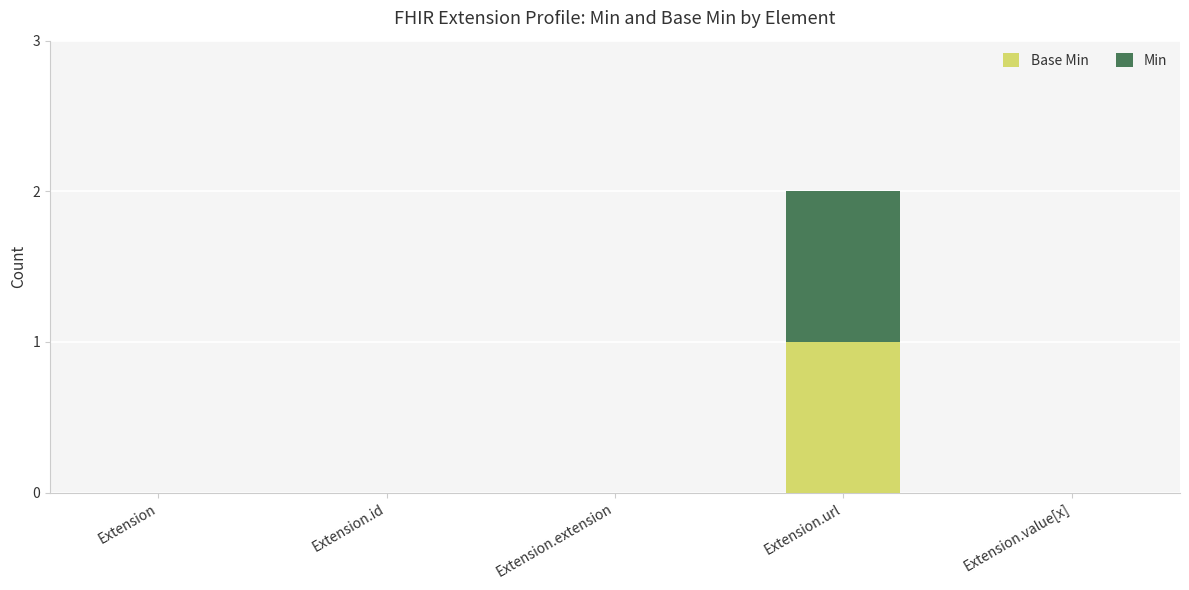

At which category is the sum across all series the highest?

Extension.url